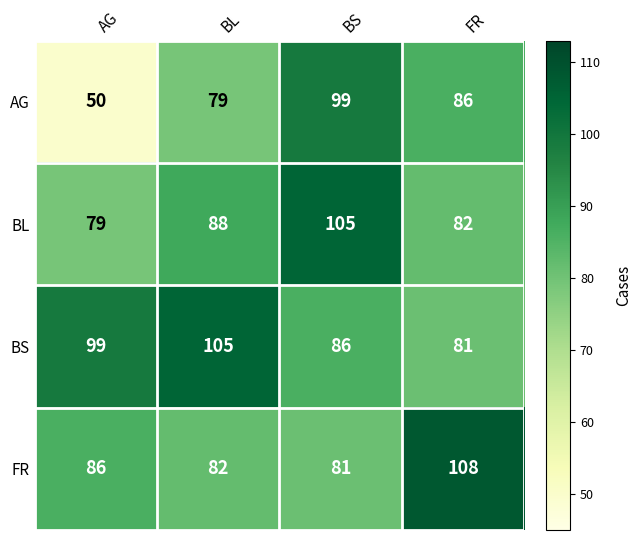

Count the number of categories in the chart.

4